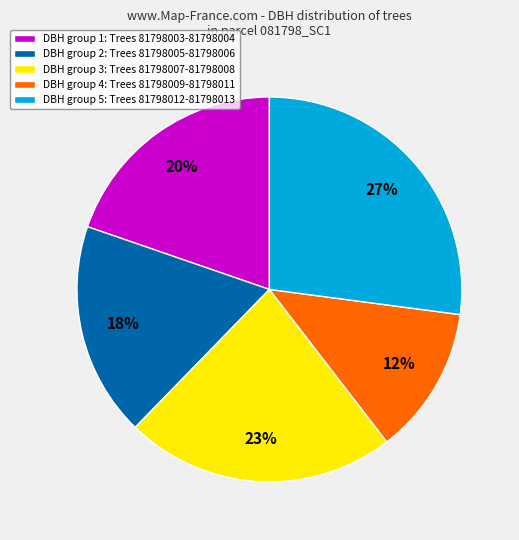

To the nearest percent, what portion does DBH group 1: Trees 81798003-81798004 represent?

20%